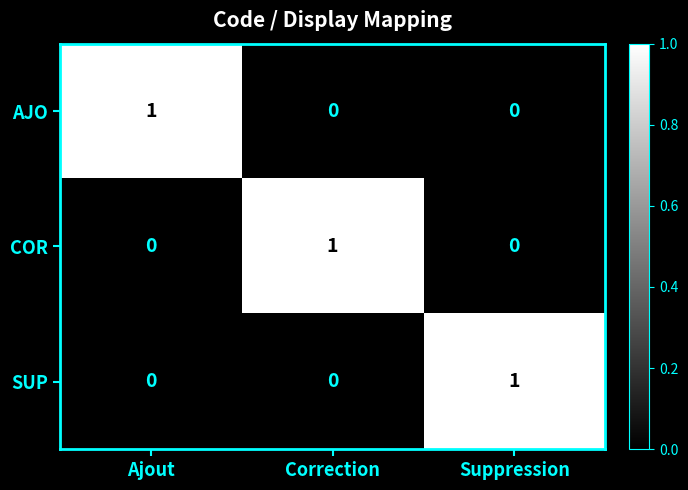

How many SUP values are between 0 and 1?

3